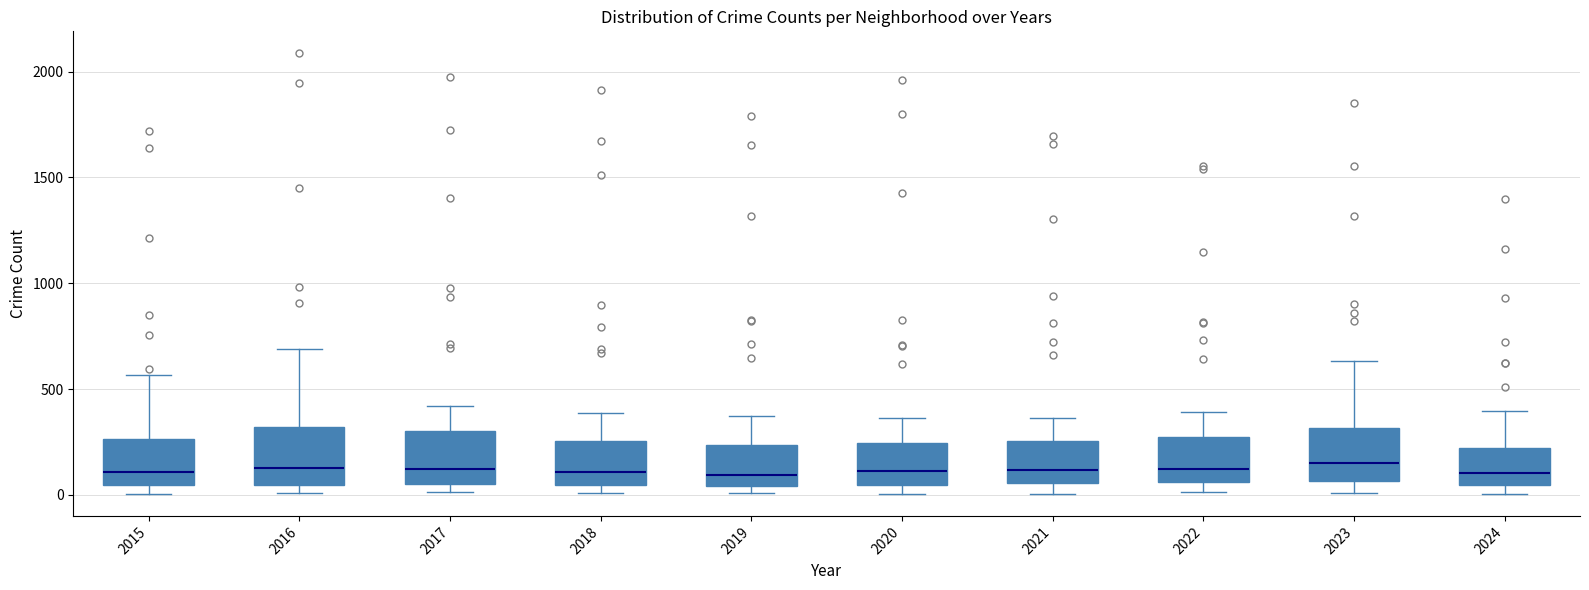

Reading left to right, transcribe this box plot: for each box, give where its median line is, the range the box spans, and where its two whiskers end, as read against the y-axis. The values are not printed on the chart, so give them approximately, as read against the axis.

2015: median 100, box 50 to 250, whiskers 0 to 550
2016: median 150, box 50 to 300, whiskers 0 to 700
2017: median 100, box 50 to 300, whiskers 0 to 400
2018: median 100, box 50 to 250, whiskers 0 to 400
2019: median 100, box 50 to 250, whiskers 0 to 400
2020: median 100, box 50 to 250, whiskers 0 to 350
2021: median 100, box 50 to 250, whiskers 0 to 350
2022: median 100, box 50 to 250, whiskers 0 to 400
2023: median 150, box 50 to 300, whiskers 0 to 650
2024: median 100, box 50 to 200, whiskers 0 to 400